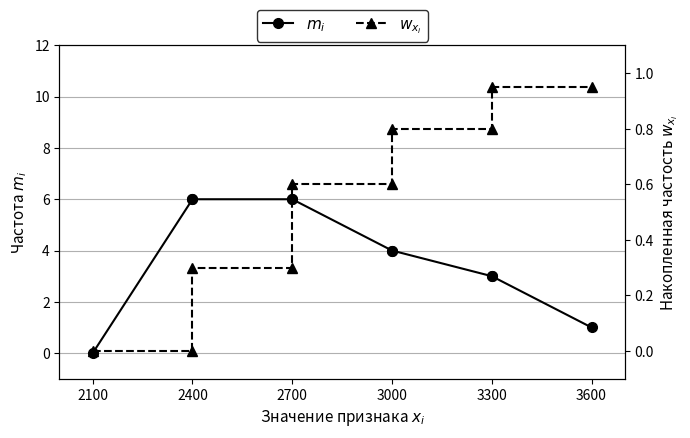

List the series in order of their peak value, highest first.

$m_i$, $w_{x_i}$